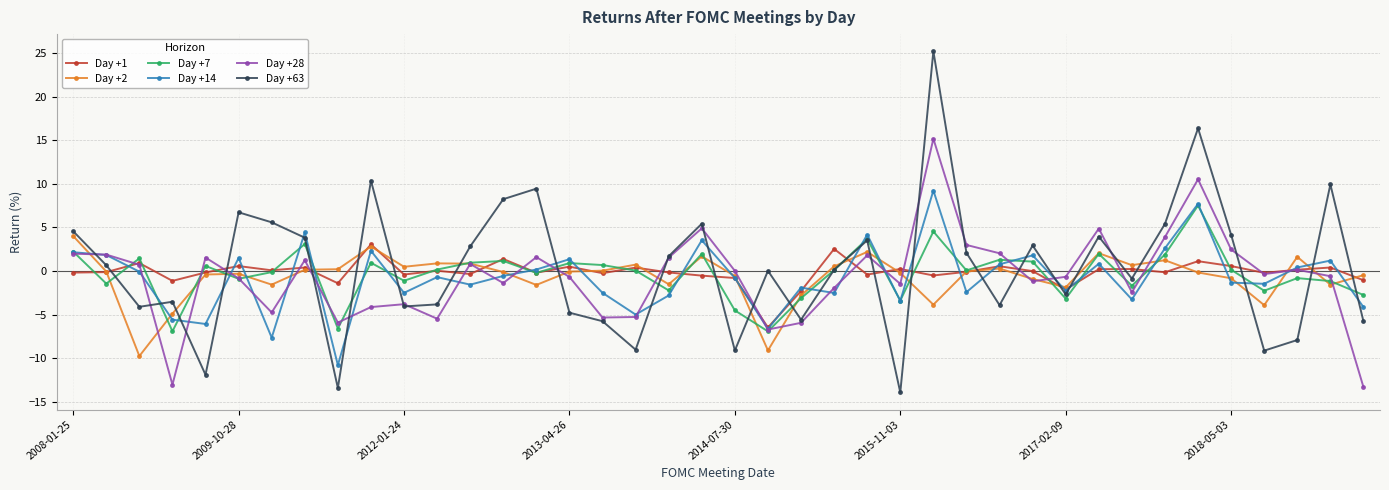

What is the value of the Day +2 point at the 19th from the left?

-1.5